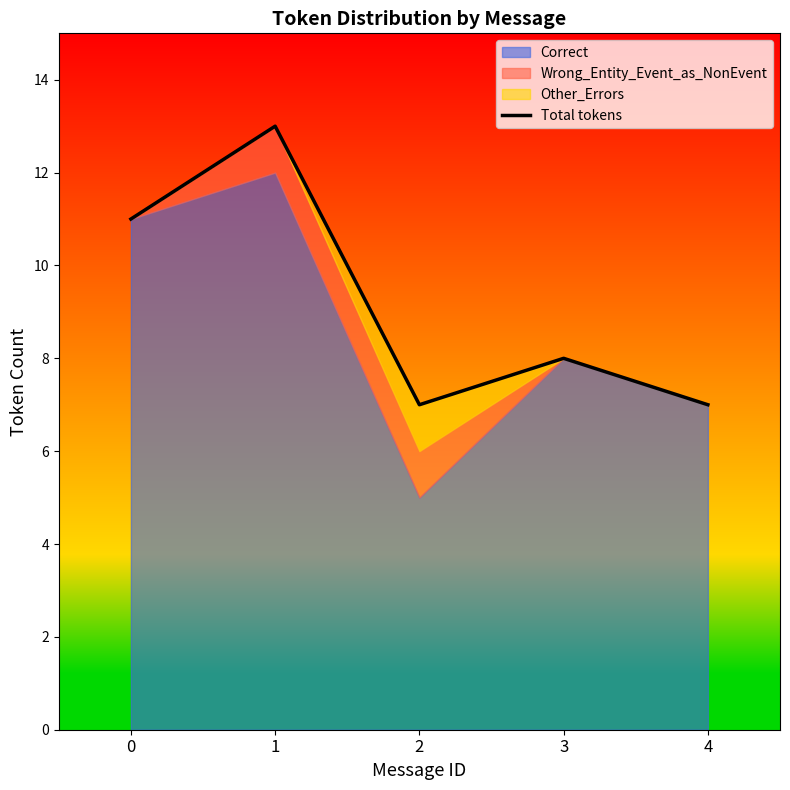

What is the minimum value for Total tokens?

7